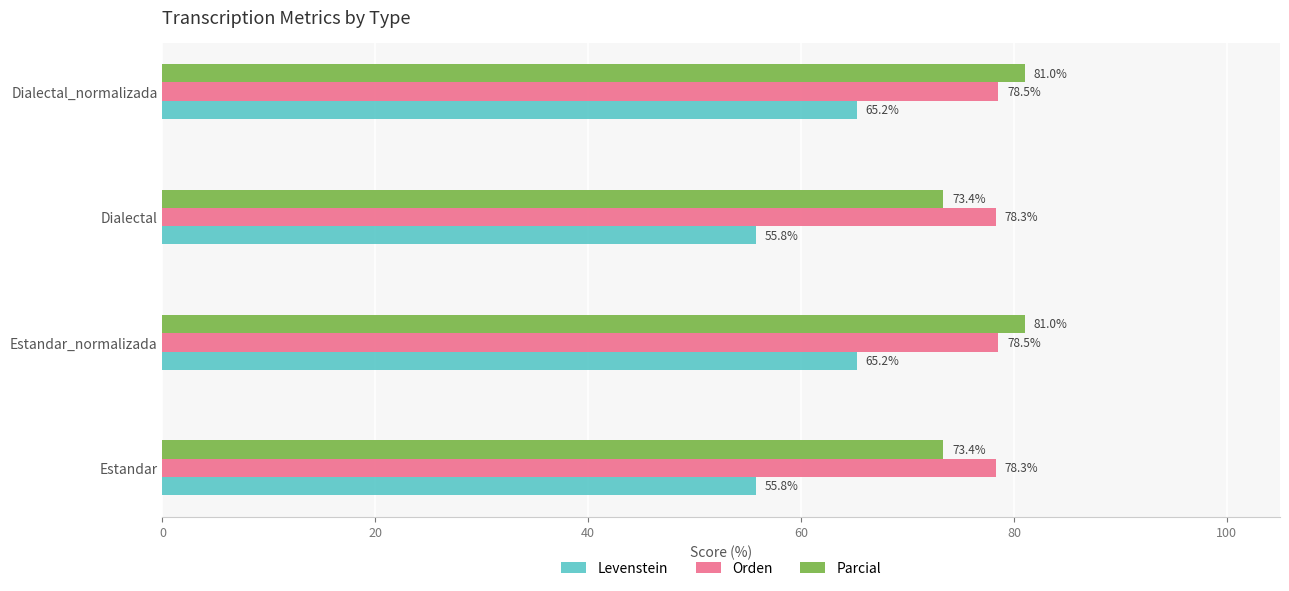

What is the average value of the Parcial series?

77.2